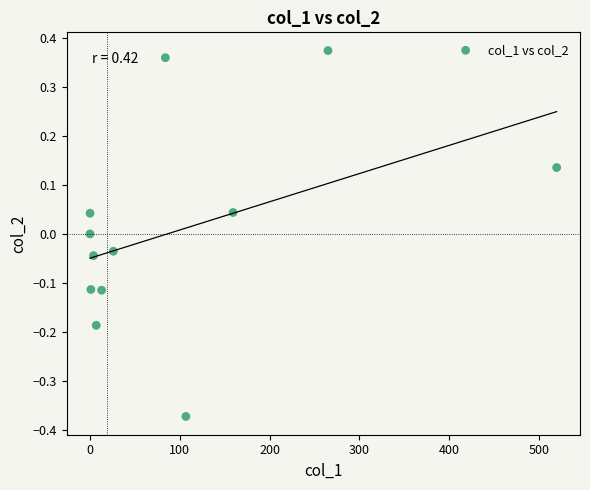

What is the average X value?

98.8